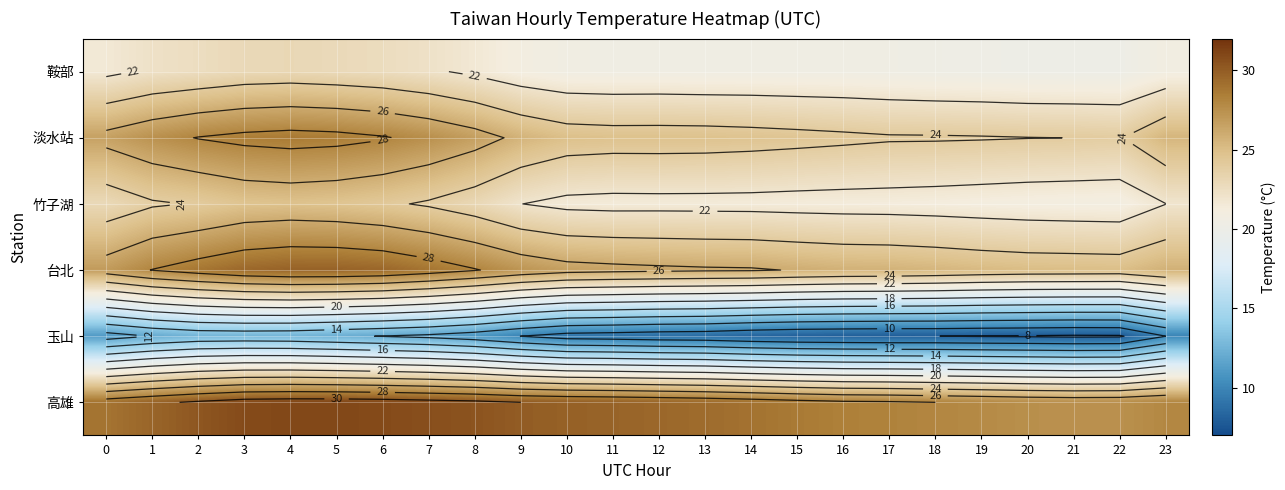

What is the maximum value for 淡水站?

28.6